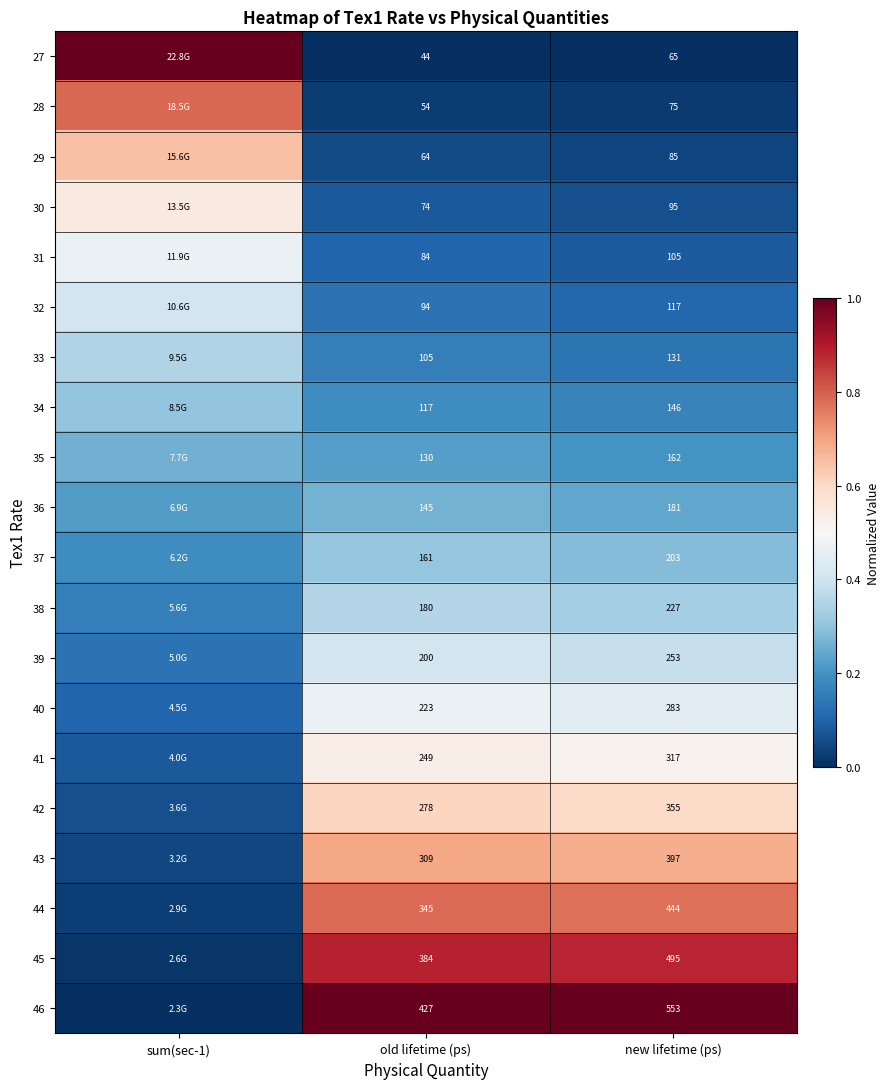

The value of 41 at new lifetime (ps) is 0.2. True or false?

False